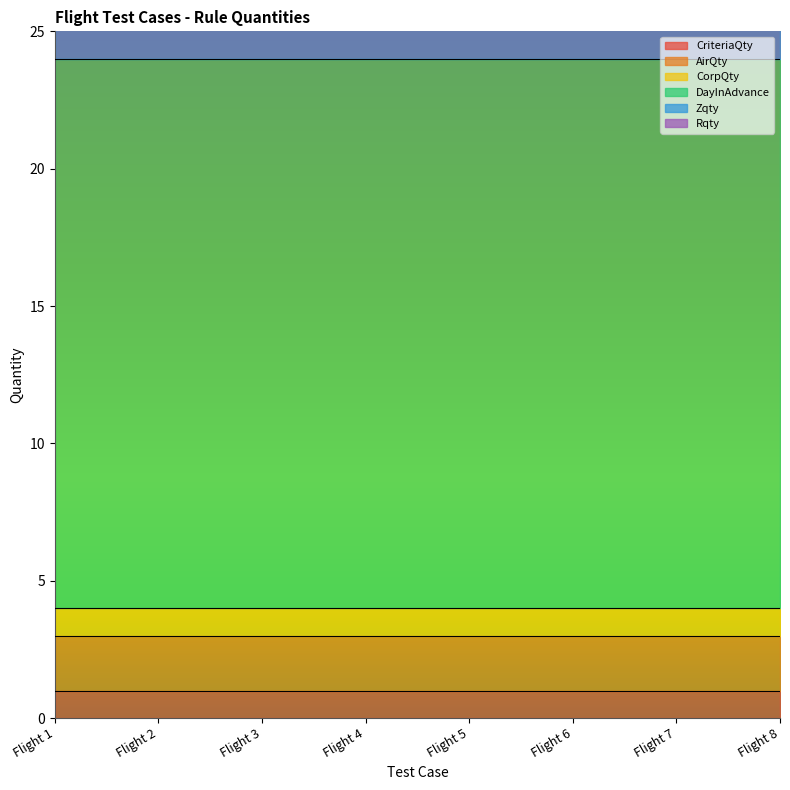

At Test on Flight 2, list the series in order from largest to smallest.

DayInAdvance, AirQty, Zqty, CriteriaQty, CorpQty, Rqty